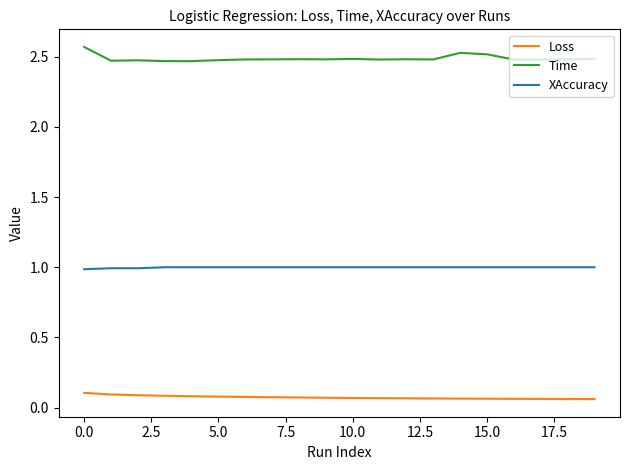

Which series has the largest total across all categories?

Time